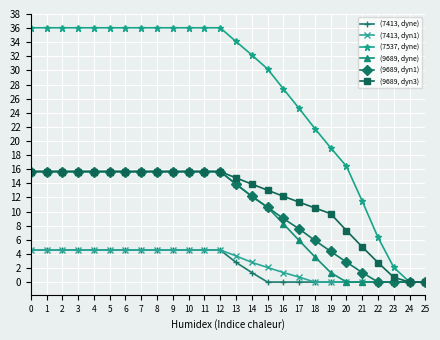

The value of (9689, dyne) at 0 is 21.4. True or false?

False